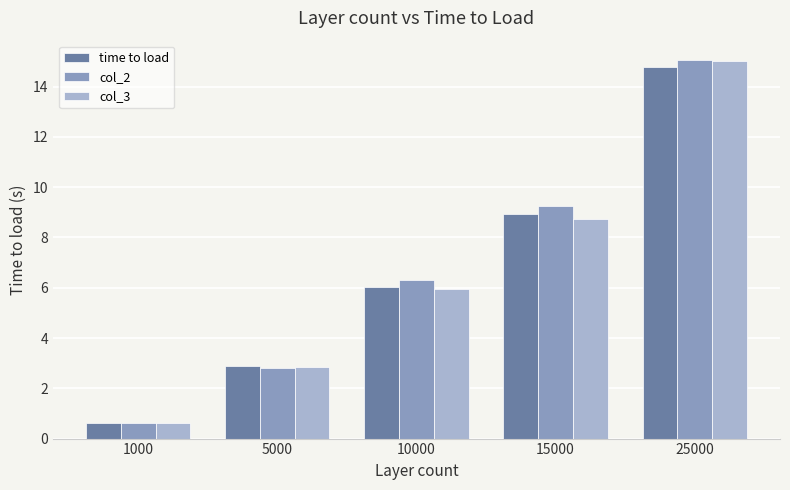

Reading right to left, what are all the values shown in this chart?

time to load: 25000=14.8	15000=8.9	10000=6.0	5000=2.9	1000=0.6
col_2: 25000=15.1	15000=9.3	10000=6.3	5000=2.8	1000=0.6
col_3: 25000=15.0	15000=8.7	10000=5.9	5000=2.9	1000=0.6